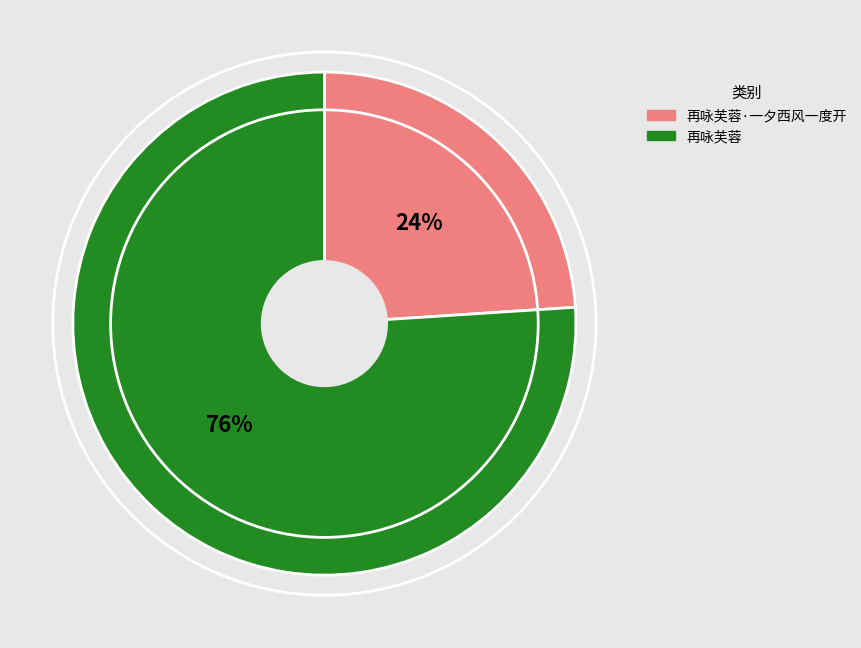

Which slice is the smallest?

再咏芙蓉·一夕西风一度开